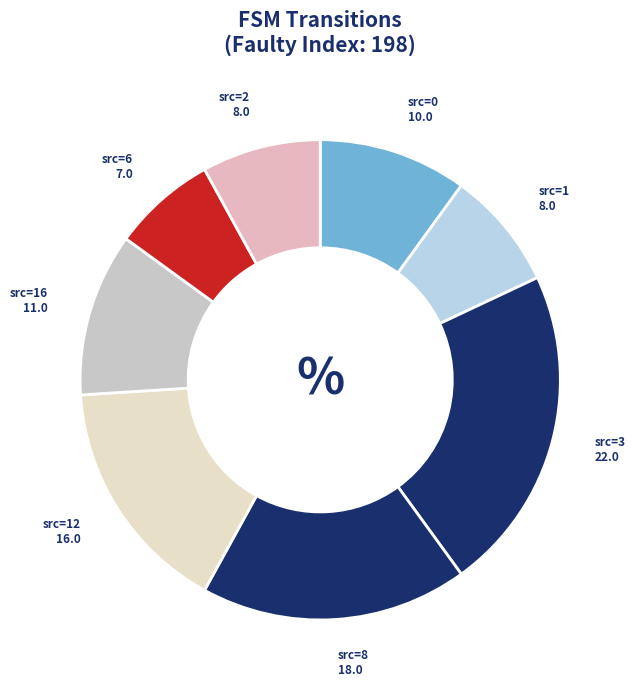

The src=16 slice represents 11% of the pie. True or false?

True